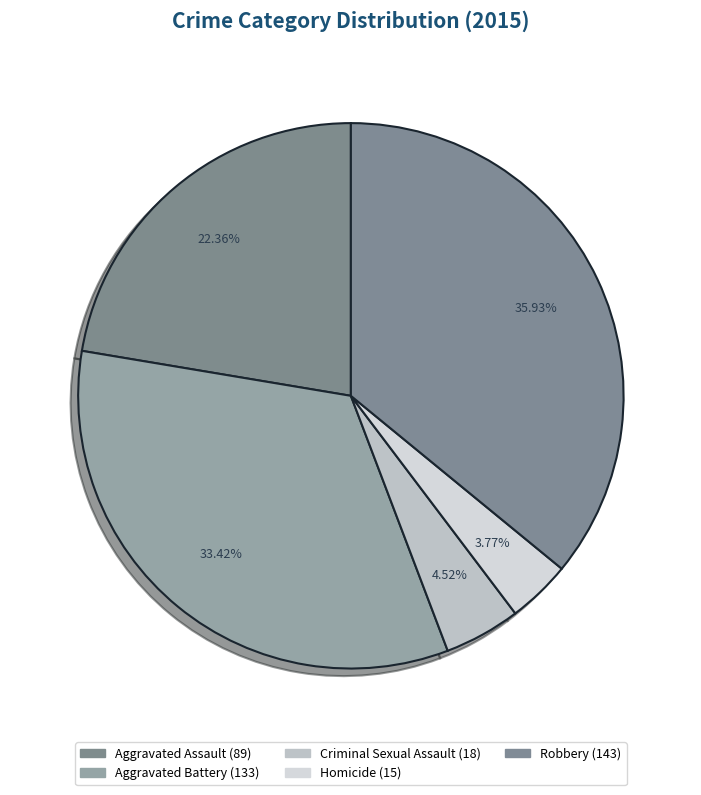

To the nearest percent, what is the difference between the Aggravated Assault and Robbery slice percentages?

14%